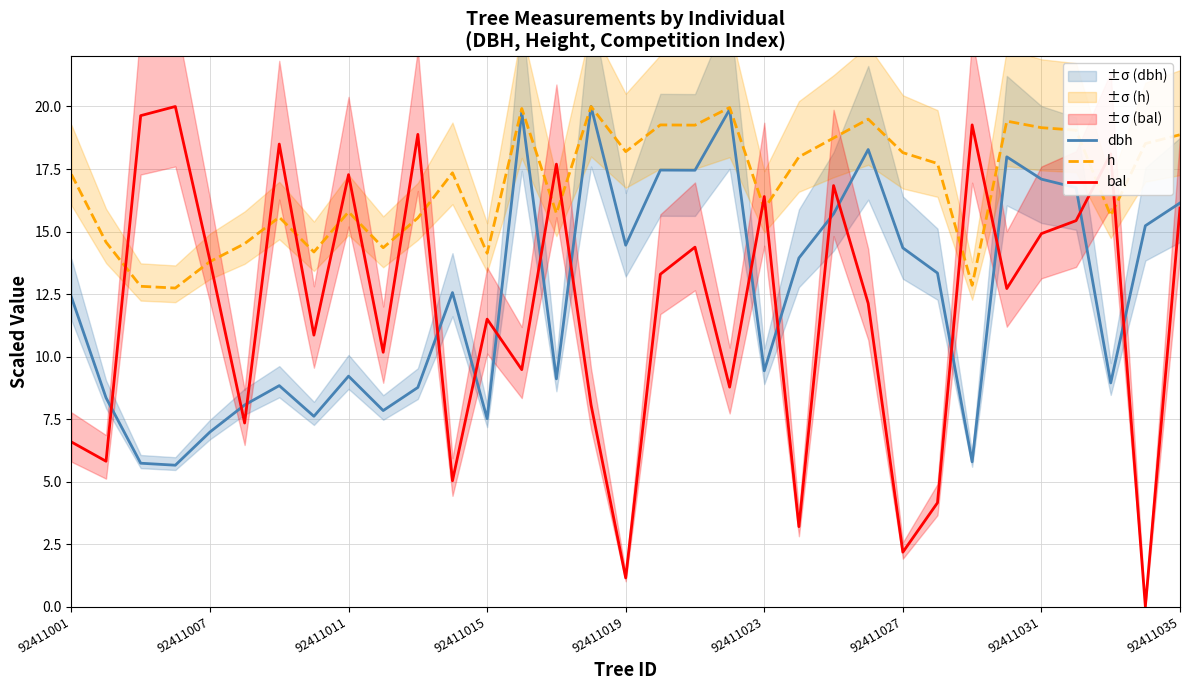

How many lines are shown in the chart?

3